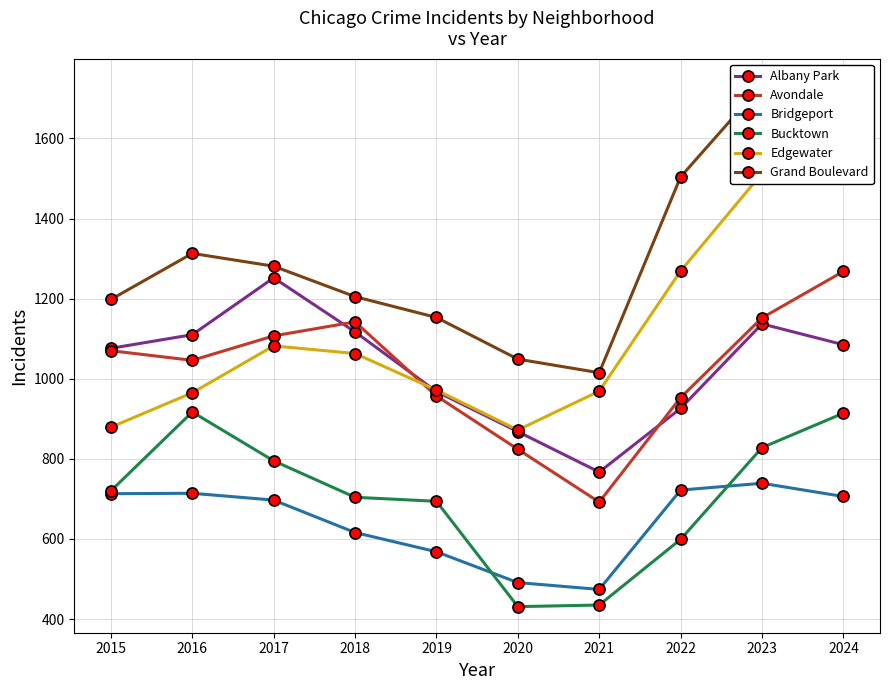

How many data points in Albany Park are above 1085?

4